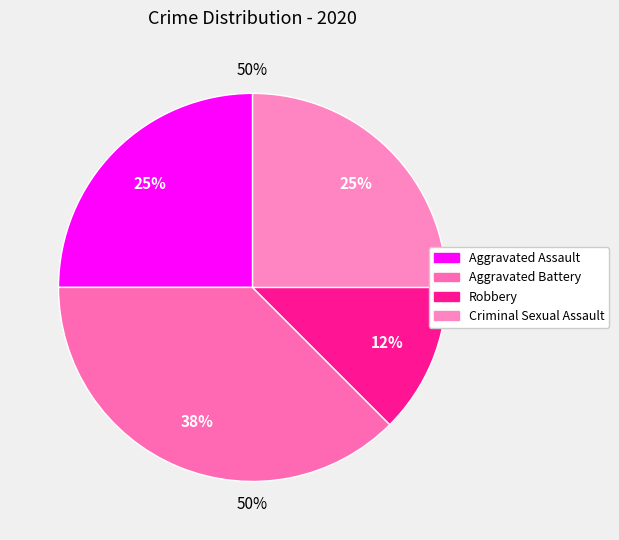

What percentage is NOT represented by Aggravated Battery?

62.5%